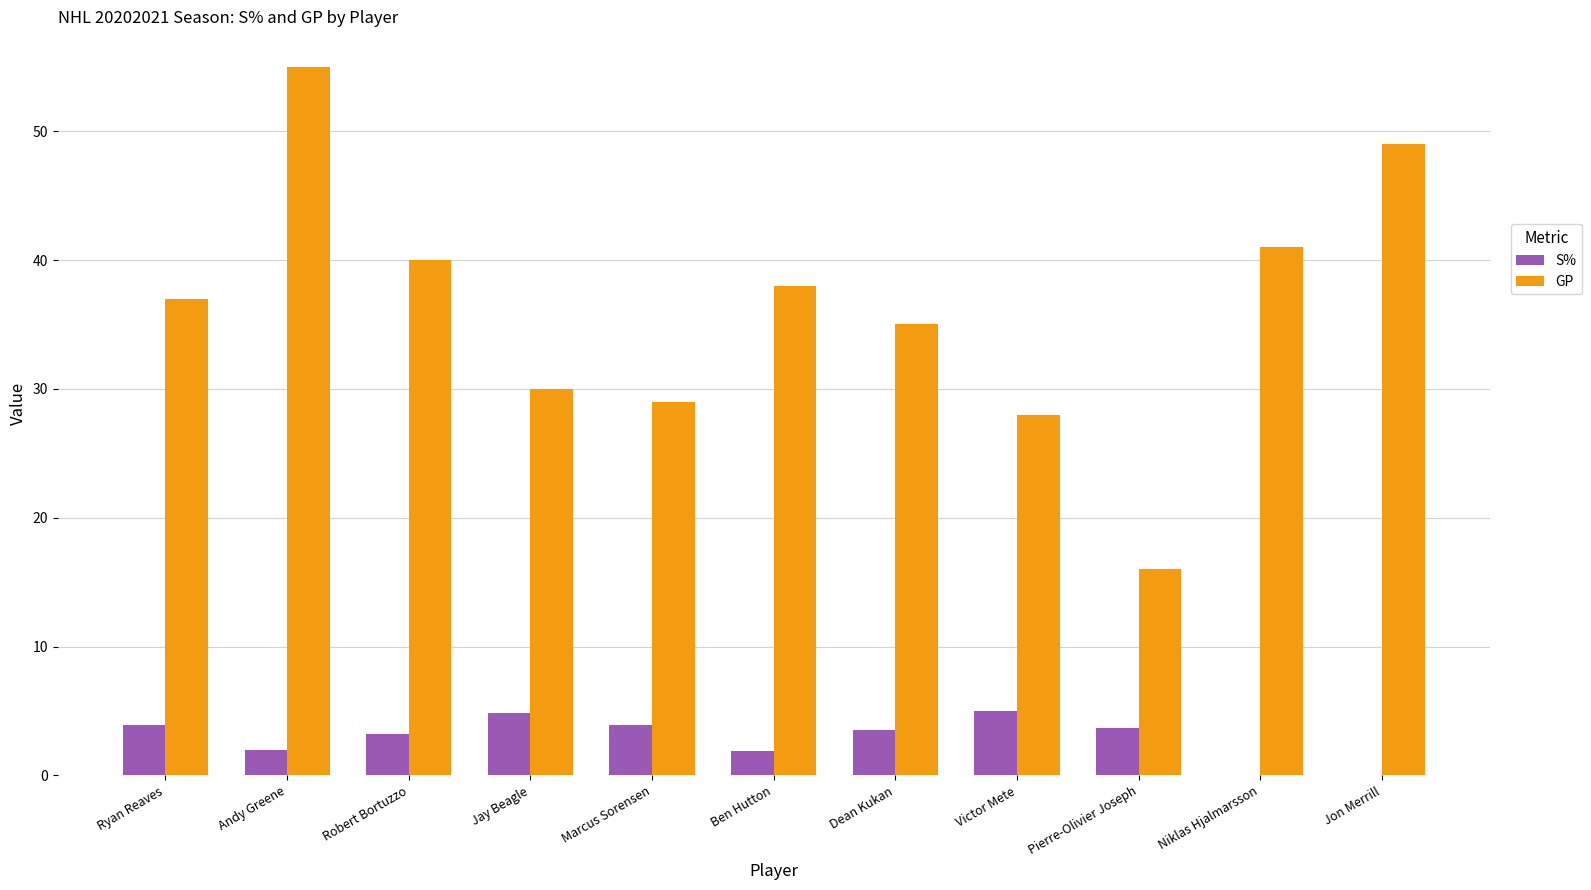

The value of S% at Jay Beagle is 2.4. True or false?

False